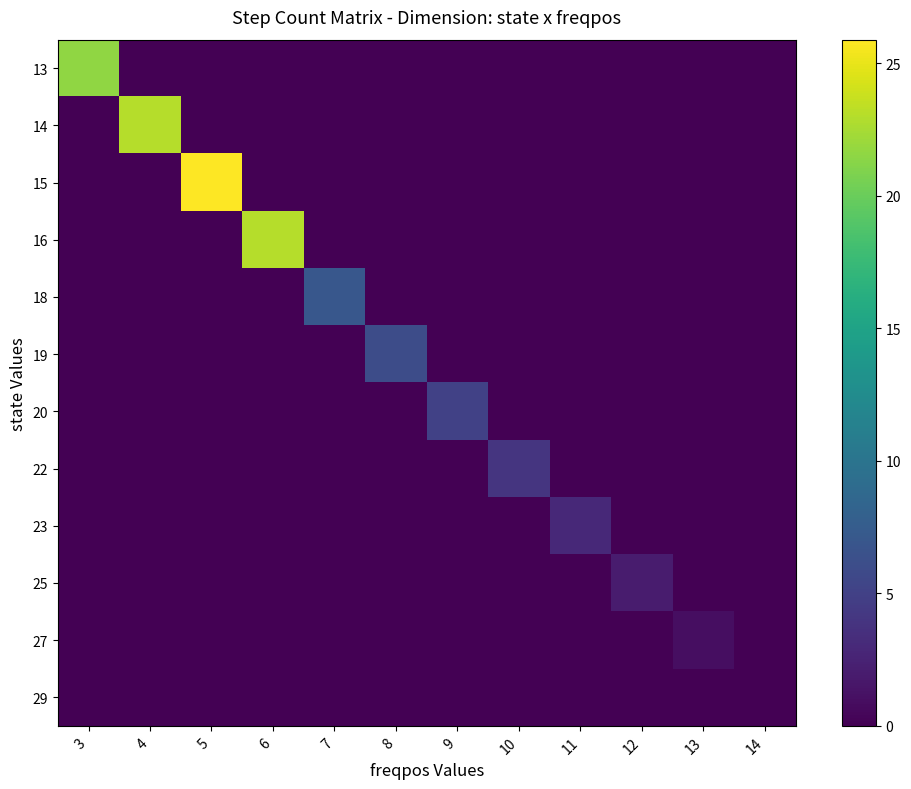

Rank the series by their maximum value, from lowest to highest.

29, 27, 25, 23, 22, 20, 19, 18, 13, 14, 16, 15